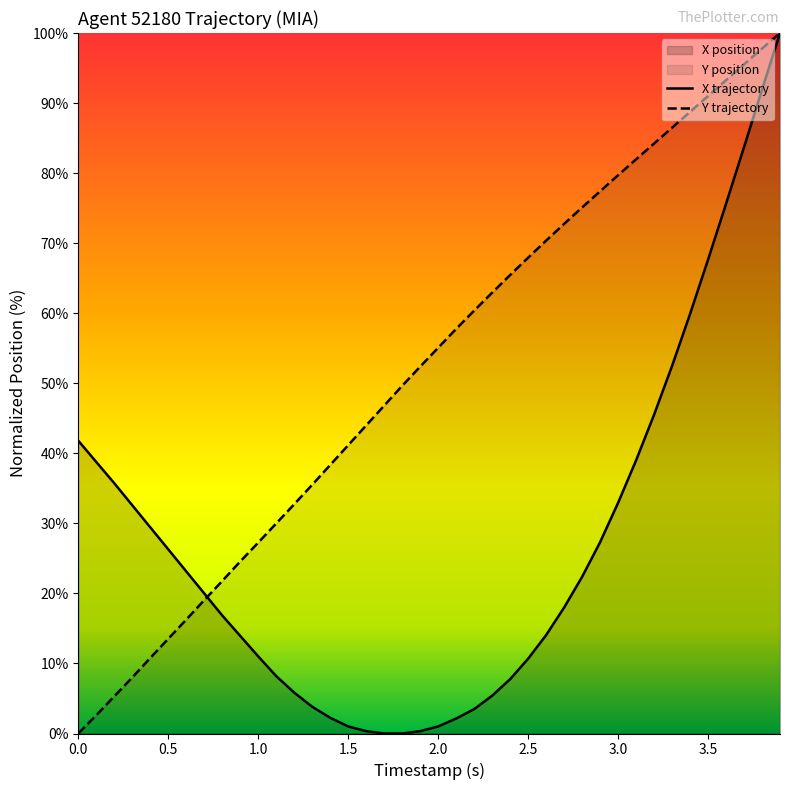

Which series has the largest total across all categories?

Y trajectory